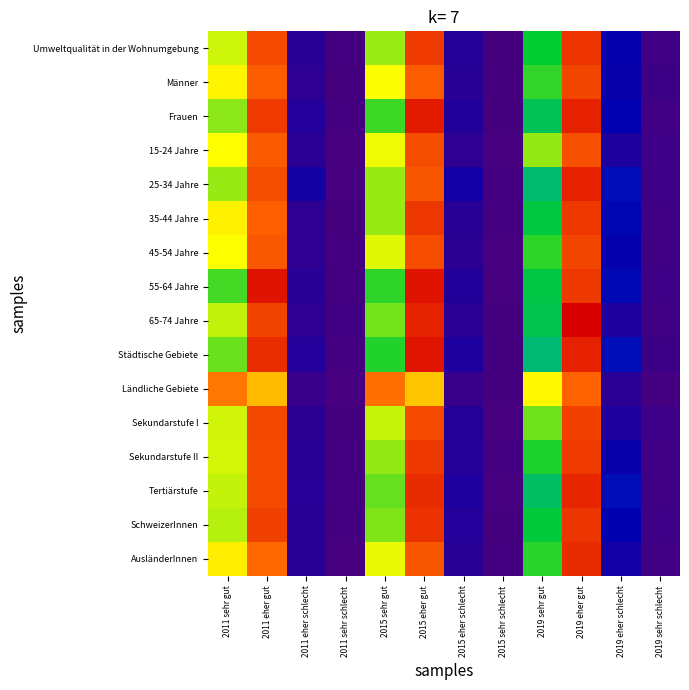

Reading left to right, what are all the values shown in this chart?

Umweltqualität in der Wohnumgebung: 2011 sehr gut=39.8	2011 eher gut=55.1	2011 eher schlecht=4.6	2011 sehr schlecht=0.4	2015 sehr gut=37.8	2015 eher gut=56.7	2015 eher schlecht=5.2	2015 sehr schlecht=0.3	2019 sehr gut=31.5	2019 eher gut=57.6	2019 eher schlecht=9.6	2019 sehr schlecht=1.3
Männer: 2011 sehr gut=42.5	2011 eher gut=53.3	2011 eher schlecht=3.9	2011 sehr schlecht=0.3	2015 sehr gut=41.6	2015 eher gut=53.4	2015 eher schlecht=4.7	2015 sehr schlecht=0.3	2019 sehr gut=33.5	2019 eher gut=55.7	2019 eher schlecht=9.1	2019 sehr schlecht=1.7
Frauen: 2011 sehr gut=37.1	2011 eher gut=57.0	2011 eher schlecht=5.4	2011 sehr schlecht=0.5	2015 sehr gut=33.9	2015 eher gut=60.1	2015 eher schlecht=5.6	2015 sehr schlecht=0.4	2019 sehr gut=29.5	2019 eher gut=59.4	2019 eher schlecht=10.2	2019 sehr schlecht=1.0
15-24 Jahre: 2011 sehr gut=41.9	2011 eher gut=53.4	2011 eher schlecht=4.4	2011 sehr schlecht=0.2	2015 sehr gut=41.2	2015 eher gut=54.8	2015 eher schlecht=3.9	2015 sehr schlecht=0.2	2019 sehr gut=37.5	2019 eher gut=54.7	2019 eher schlecht=6.5	2019 sehr schlecht=1.4
25-34 Jahre: 2011 sehr gut=37.6	2011 eher gut=54.8	2011 eher schlecht=7.4	2011 sehr schlecht=0.1	2015 sehr gut=37.7	2015 eher gut=54.0	2015 eher schlecht=7.8	2015 sehr schlecht=0.5	2019 sehr gut=27.8	2019 eher gut=59.4	2019 eher schlecht=11.4	2019 sehr schlecht=1.4
35-44 Jahre: 2011 sehr gut=42.8	2011 eher gut=53.2	2011 eher schlecht=3.8	2011 sehr schlecht=0.3	2015 sehr gut=37.6	2015 eher gut=57.1	2015 eher schlecht=4.7	2015 sehr schlecht=0.6	2019 sehr gut=30.7	2019 eher gut=57.1	2019 eher schlecht=10.9	2019 sehr schlecht=1.3
45-54 Jahre: 2011 sehr gut=41.9	2011 eher gut=53.9	2011 eher schlecht=3.8	2011 sehr schlecht=0.5	2015 sehr gut=40.6	2015 eher gut=55.0	2015 eher schlecht=4.3	2015 sehr schlecht=0.1	2019 sehr gut=33.3	2019 eher gut=55.7	2019 eher schlecht=9.8	2019 sehr schlecht=1.2
55-64 Jahre: 2011 sehr gut=34.2	2011 eher gut=60.8	2011 eher schlecht=4.5	2011 sehr schlecht=0.5	2015 sehr gut=33.3	2015 eher gut=60.9	2015 eher schlecht=5.6	2015 sehr schlecht=0.2	2019 sehr gut=30.3	2019 eher gut=57.0	2019 eher schlecht=11.1	2019 sehr schlecht=1.6
65-74 Jahre: 2011 sehr gut=39.4	2011 eher gut=55.9	2011 eher schlecht=3.8	2011 sehr schlecht=1.0	2015 sehr gut=36.2	2015 eher gut=59.3	2015 eher schlecht=4.3	2015 sehr schlecht=0.3	2019 sehr gut=29.9	2019 eher gut=62.9	2019 eher schlecht=6.2	2019 sehr schlecht=1.0
Städtische Gebiete: 2011 sehr gut=35.8	2011 eher gut=58.2	2011 eher schlecht=5.5	2011 sehr schlecht=0.5	2015 sehr gut=32.8	2015 eher gut=60.7	2015 eher schlecht=6.2	2015 sehr schlecht=0.3	2019 sehr gut=27.6	2019 eher gut=59.3	2019 eher schlecht=11.5	2019 sehr schlecht=1.6
Ländliche Gebiete: 2011 sehr gut=51.1	2011 eher gut=46.5	2011 eher schlecht=2.3	2011 sehr schlecht=0.1	2015 sehr gut=51.6	2015 eher gut=45.8	2015 eher schlecht=2.3	2015 sehr schlecht=0.3	2019 sehr gut=42.3	2019 eher gut=52.8	2019 eher schlecht=4.4	2019 sehr schlecht=0.5
Sekundarstufe I: 2011 sehr gut=39.9	2011 eher gut=55.5	2011 eher schlecht=4.3	2011 sehr schlecht=0.3	2015 sehr gut=39.7	2015 eher gut=55.2	2015 eher schlecht=5.0	2015 sehr schlecht=0.1	2019 sehr gut=36.1	2019 eher gut=56.1	2019 eher schlecht=6.2	2019 sehr schlecht=1.6
Sekundarstufe II: 2011 sehr gut=40.0	2011 eher gut=55.0	2011 eher schlecht=4.6	2011 sehr schlecht=0.4	2015 sehr gut=37.5	2015 eher gut=57.0	2015 eher schlecht=5.1	2015 sehr schlecht=0.4	2019 sehr gut=32.6	2019 eher gut=56.9	2019 eher schlecht=9.2	2019 sehr schlecht=1.3
Tertiärstufe: 2011 sehr gut=39.5	2011 eher gut=55.1	2011 eher schlecht=4.9	2011 sehr schlecht=0.5	2015 sehr gut=35.6	2015 eher gut=58.3	2015 eher schlecht=6.2	2015 sehr schlecht=0.0	2019 sehr gut=28.5	2019 eher gut=58.9	2019 eher schlecht=11.4	2019 sehr schlecht=1.2
SchweizerInnen: 2011 sehr gut=38.8	2011 eher gut=56.1	2011 eher schlecht=4.7	2011 sehr schlecht=0.5	2015 sehr gut=36.7	2015 eher gut=57.7	2015 eher schlecht=5.3	2015 sehr schlecht=0.3	2019 sehr gut=31.0	2019 eher gut=57.3	2019 eher schlecht=10.3	2019 sehr schlecht=1.4
AusländerInnen: 2011 sehr gut=43.0	2011 eher gut=52.2	2011 eher schlecht=4.6	2011 sehr schlecht=0.2	2015 sehr gut=40.9	2015 eher gut=53.9	2015 eher schlecht=4.6	2015 sehr schlecht=0.5	2019 sehr gut=33.0	2019 eher gut=58.3	2019 eher schlecht=7.7	2019 sehr schlecht=1.0